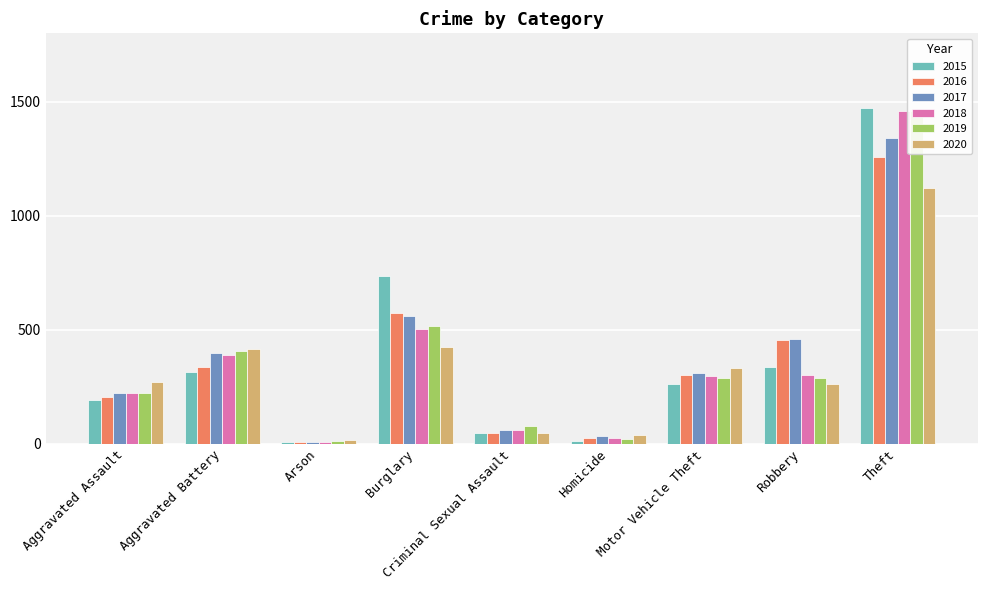

Reading right to left, transcribe all the data shown in this chart.

2015: 1474	337	263	15	46	738	9	316	194
2016: 1259	454	304	26	50	576	7	336	206
2017: 1339	460	312	33	62	562	10	400	225
2018: 1461	301	298	25	60	506	7	389	225
2019: 1459	287	290	22	77	517	12	407	223
2020: 1120	263	333	41	48	425	17	416	273